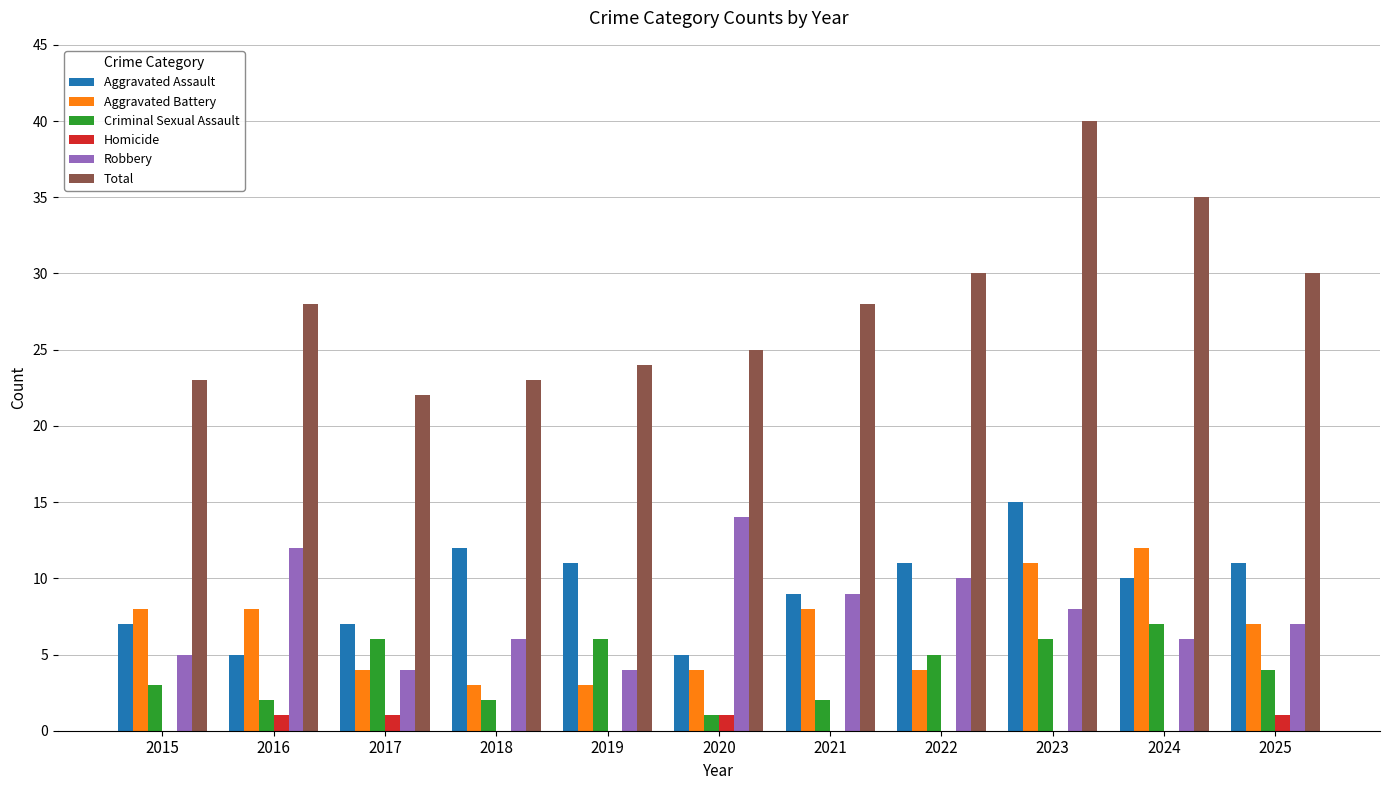

Reading right to left, list all the values displayed in this chart.

Aggravated Assault: 2025=11	2024=10	2023=15	2022=11	2021=9	2020=5	2019=11	2018=12	2017=7	2016=5	2015=7
Aggravated Battery: 2025=7	2024=12	2023=11	2022=4	2021=8	2020=4	2019=3	2018=3	2017=4	2016=8	2015=8
Criminal Sexual Assault: 2025=4	2024=7	2023=6	2022=5	2021=2	2020=1	2019=6	2018=2	2017=6	2016=2	2015=3
Homicide: 2025=1	2024=0	2023=0	2022=0	2021=0	2020=1	2019=0	2018=0	2017=1	2016=1	2015=0
Robbery: 2025=7	2024=6	2023=8	2022=10	2021=9	2020=14	2019=4	2018=6	2017=4	2016=12	2015=5
Total: 2025=30	2024=35	2023=40	2022=30	2021=28	2020=25	2019=24	2018=23	2017=22	2016=28	2015=23